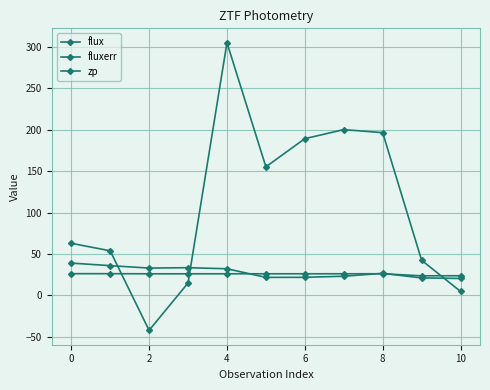

Reading left to right, what are all the values shown in this chart?

flux: 62.9	53.8	-42.3	14.9	305.2	155.2	189.3	200.2	196.5	42.4	4.7
fluxerr: 39.0	35.9	33.0	33.4	32.1	21.7	21.8	23.1	26.6	21.1	20.4
zp: 26.2	26.2	26.0	26.0	26.1	26.1	26.1	26.1	26.1	23.6	23.7